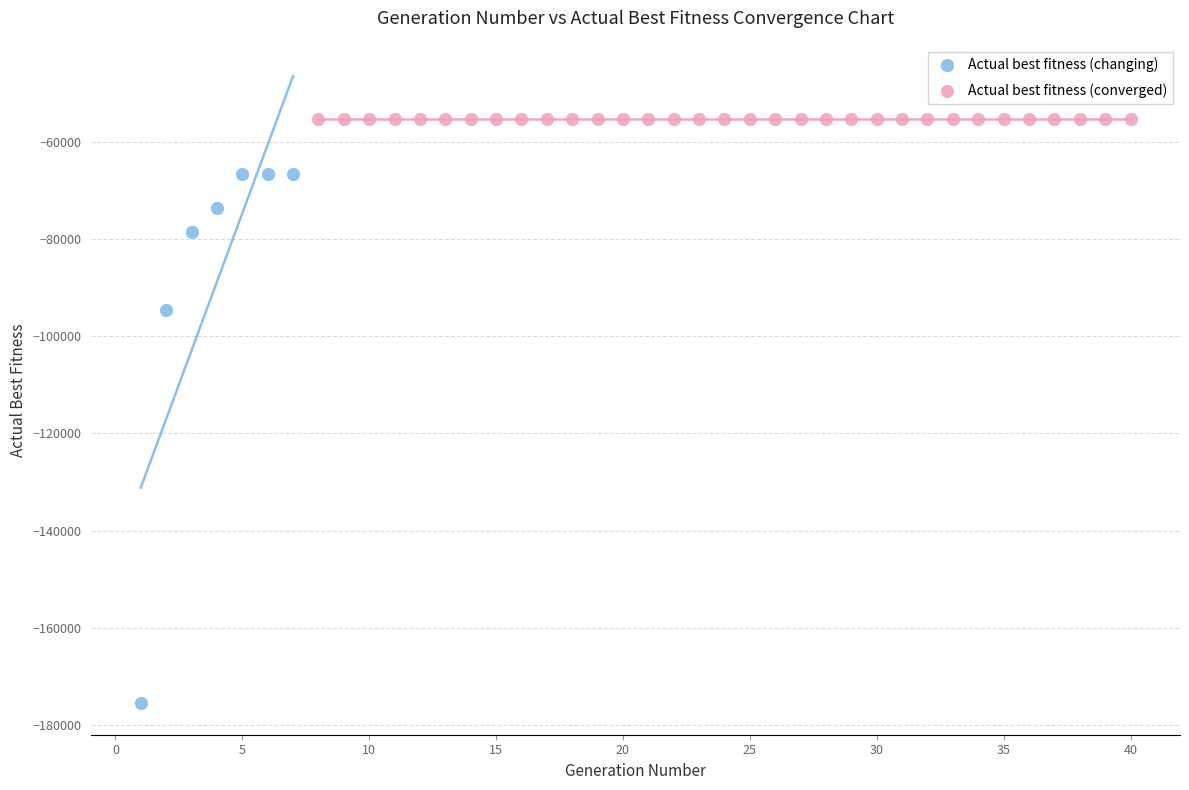

What are all the series names shown in the legend?

Actual best fitness (changing), Actual best fitness (converged)